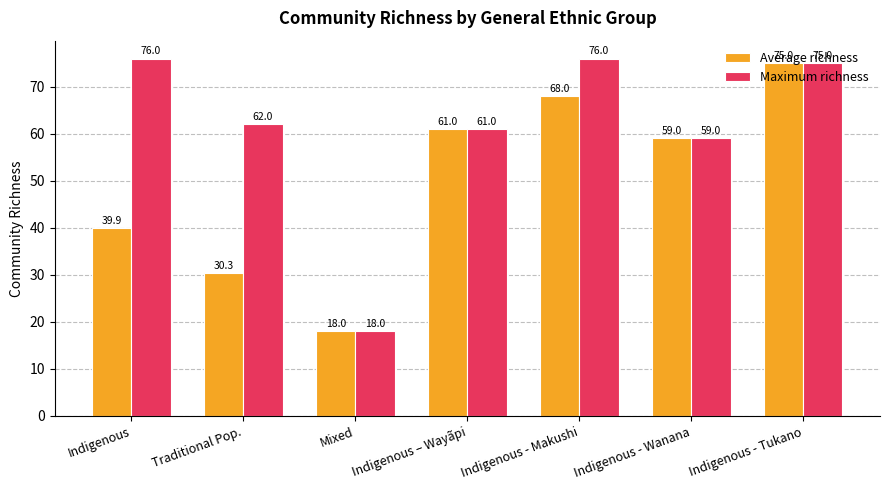

What is the value of the Maximum richness bar at the 1st from the left?

76.0